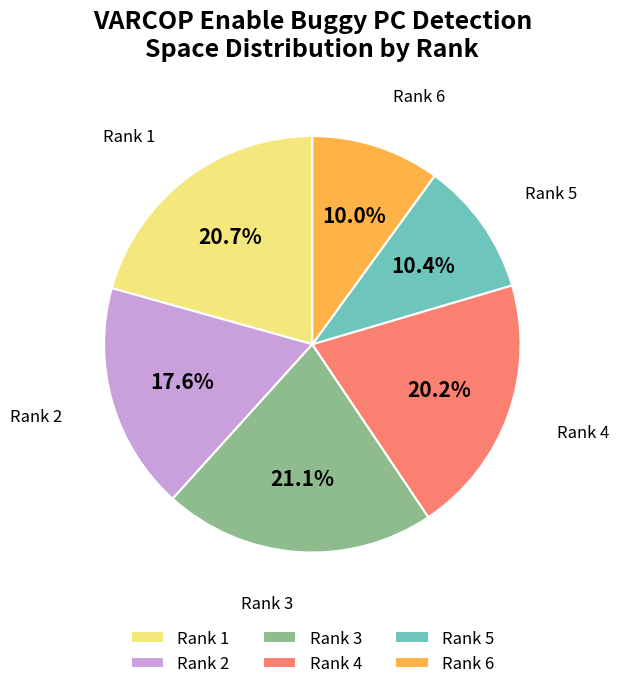

What is the total percentage of Rank 2 and Rank 3?

38.7%